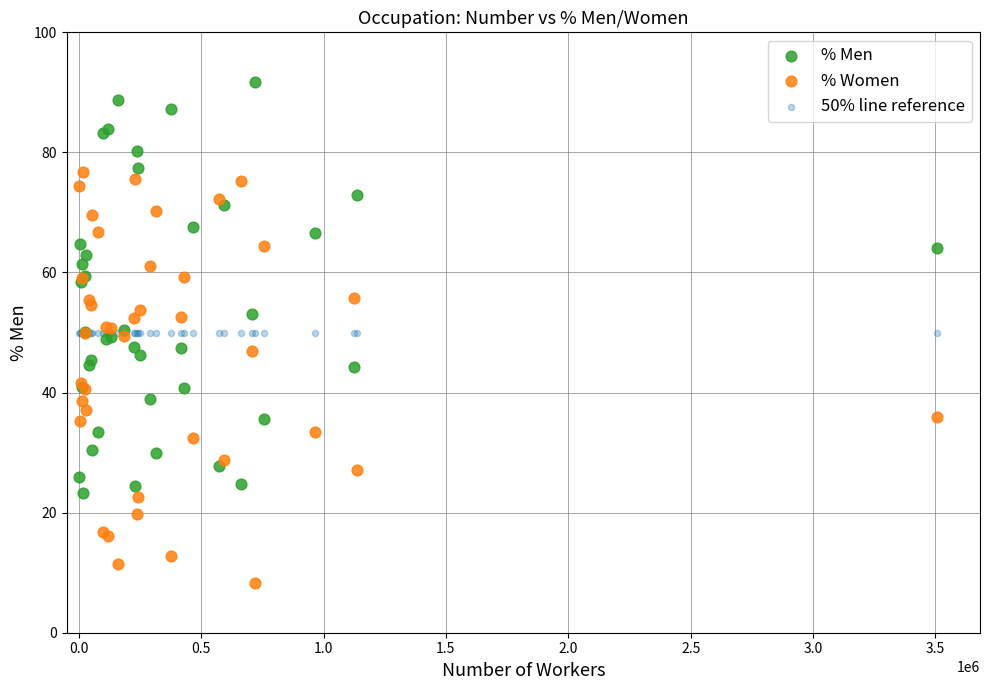

Which series reaches the minimum Y coordinate?

% Women